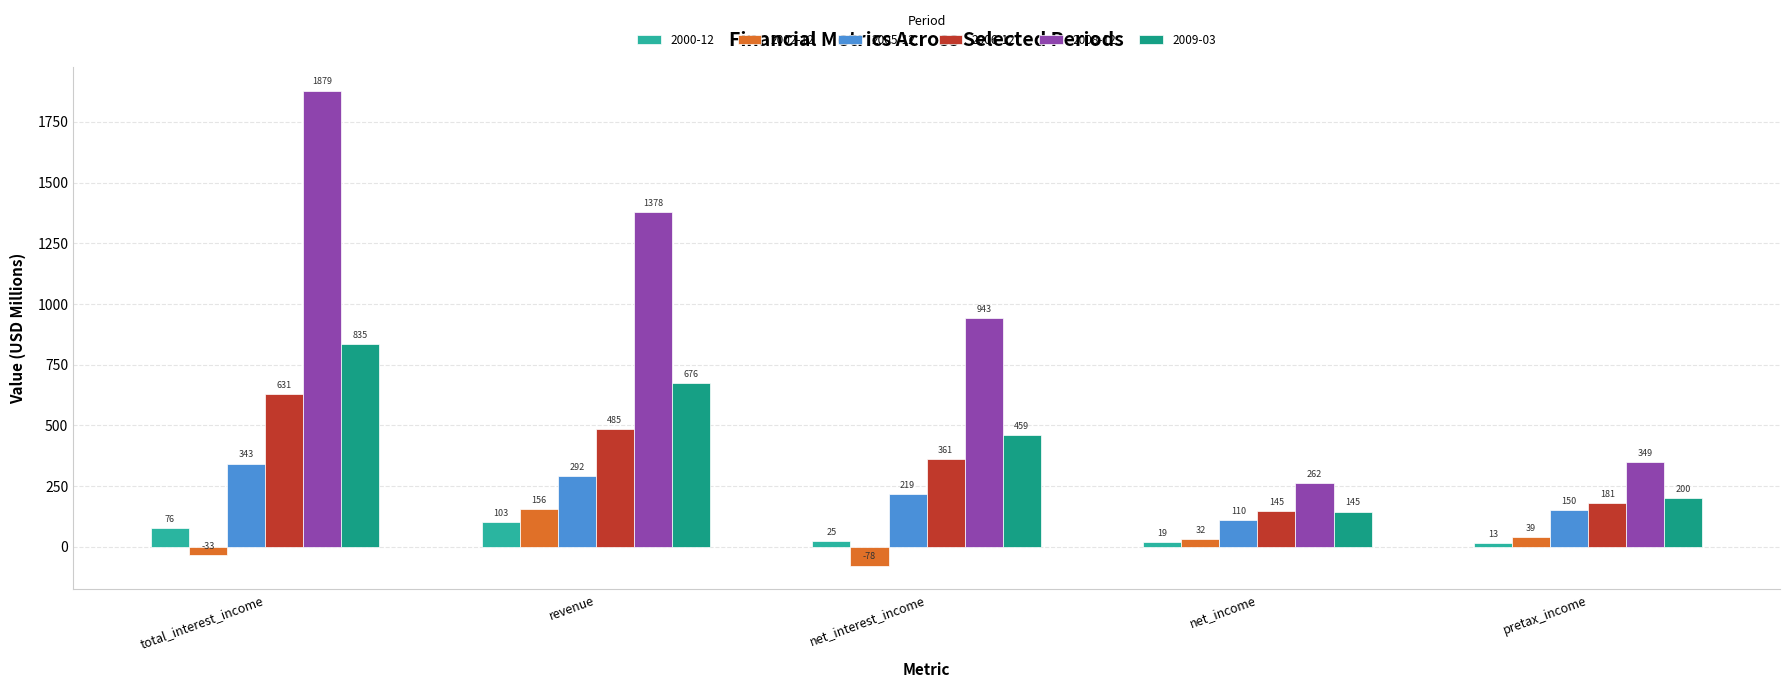

What is the difference between the highest and lowest values at pretax_income?

335.2